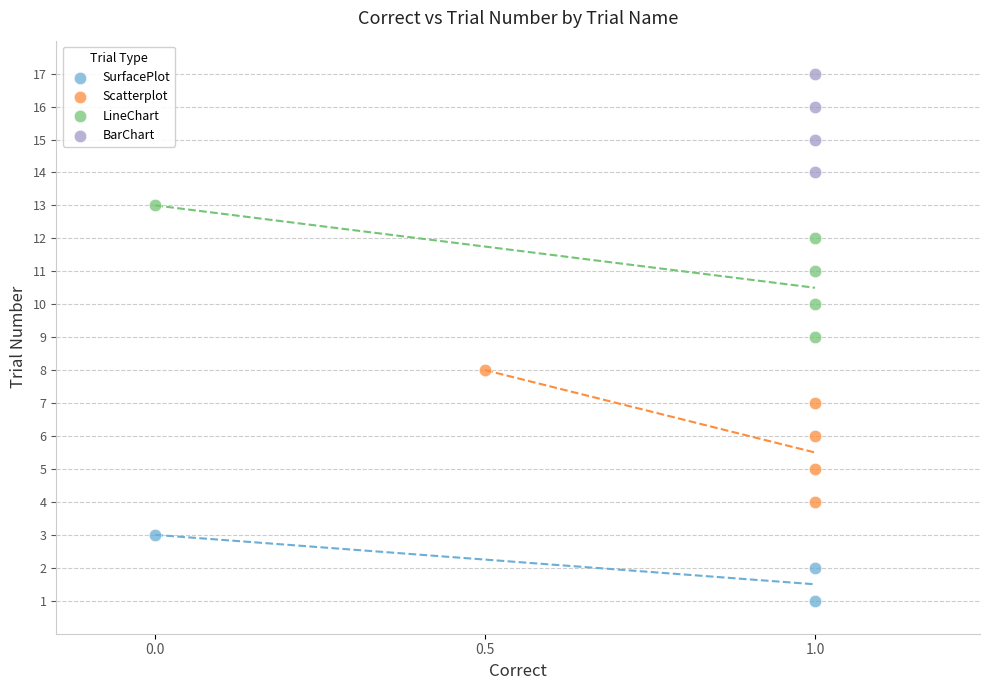

Which series contains the lowest Y value?

SurfacePlot